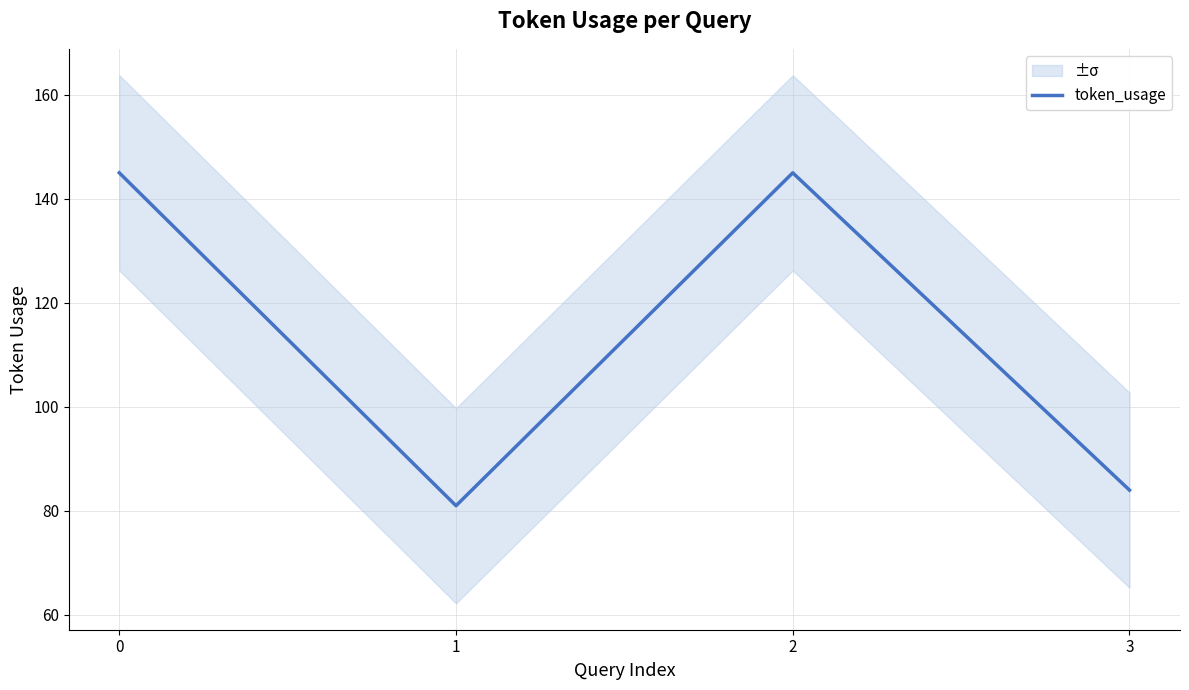

What value does the data have at 1, to the nearest 5?

80